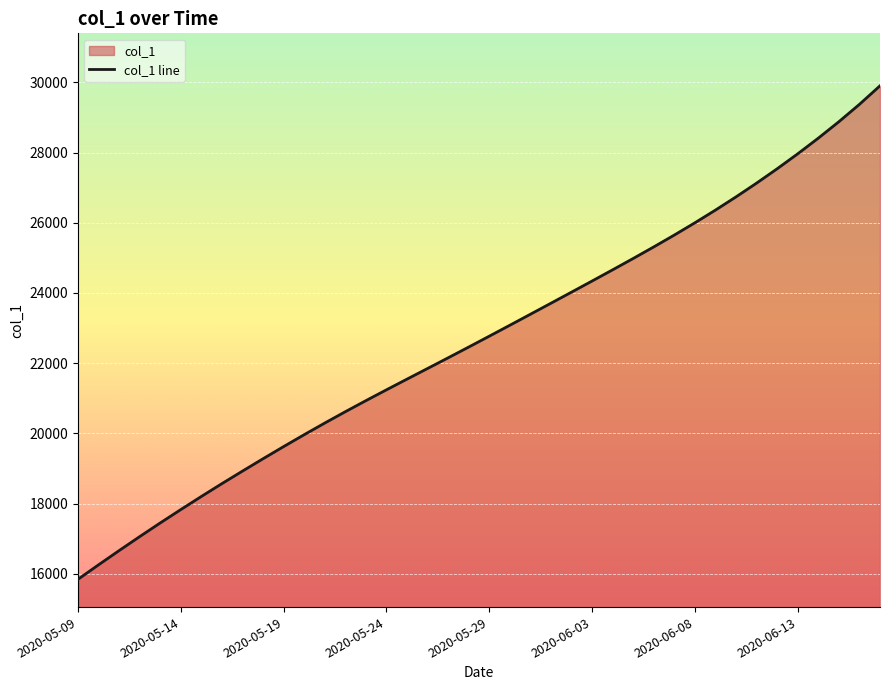

The chart shows a value of 20932.6 at 14. True or false?

True